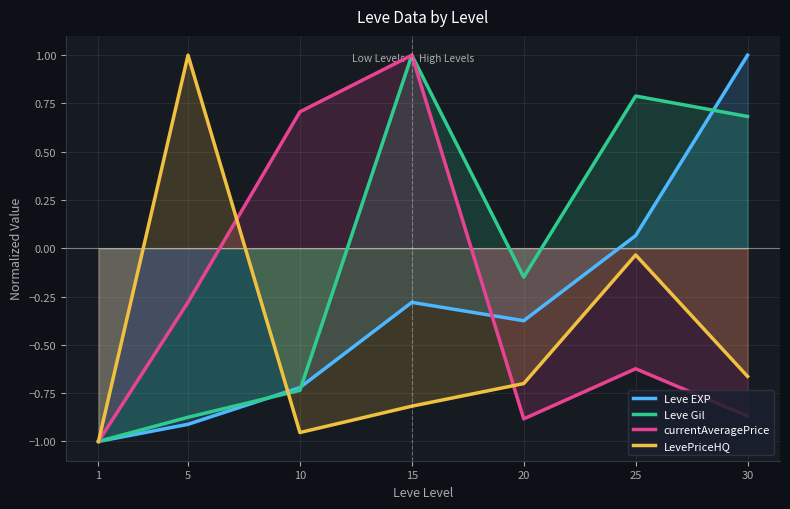

Which series has the largest total across all categories?

Leve Gil